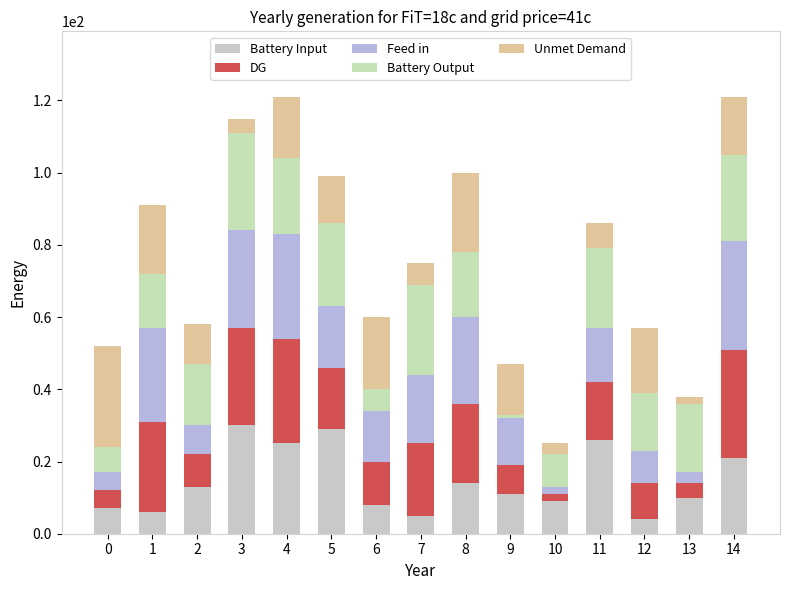

List the series in order of their peak value, lowest first.

Battery Output, Unmet Demand, Battery Input, DG, Feed in